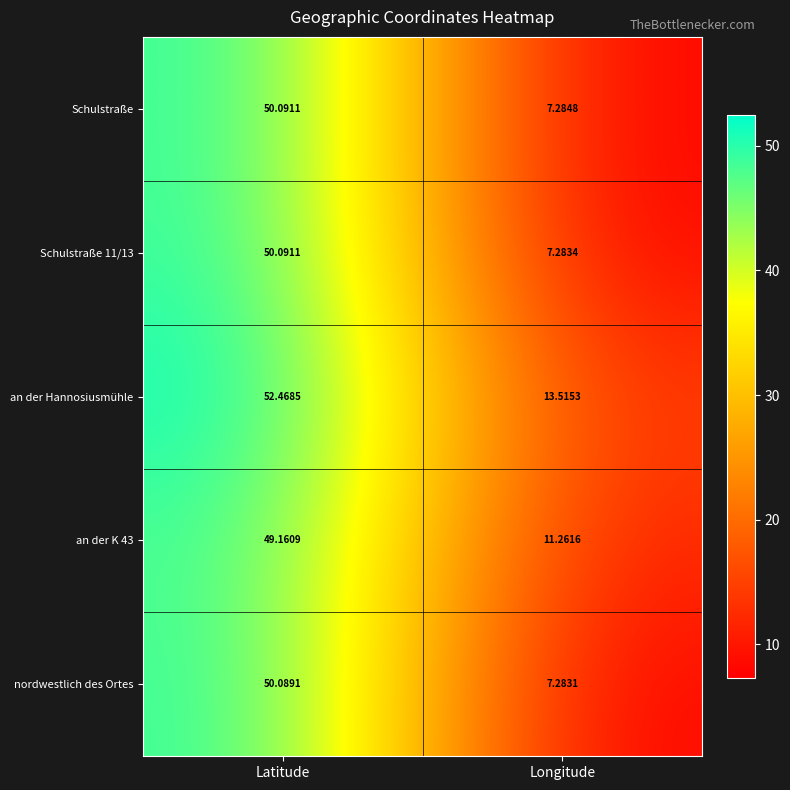

At which label is Schulstraße 11/13 closest to 28?

Longitude